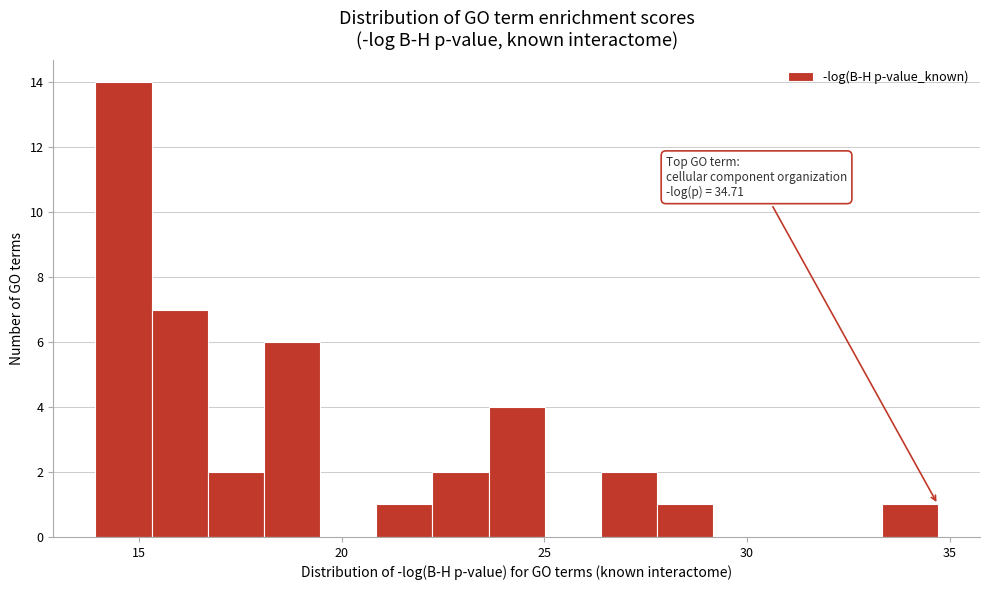

Read against the x-axis, roughly where is the centre of the tallest bar?

14.5